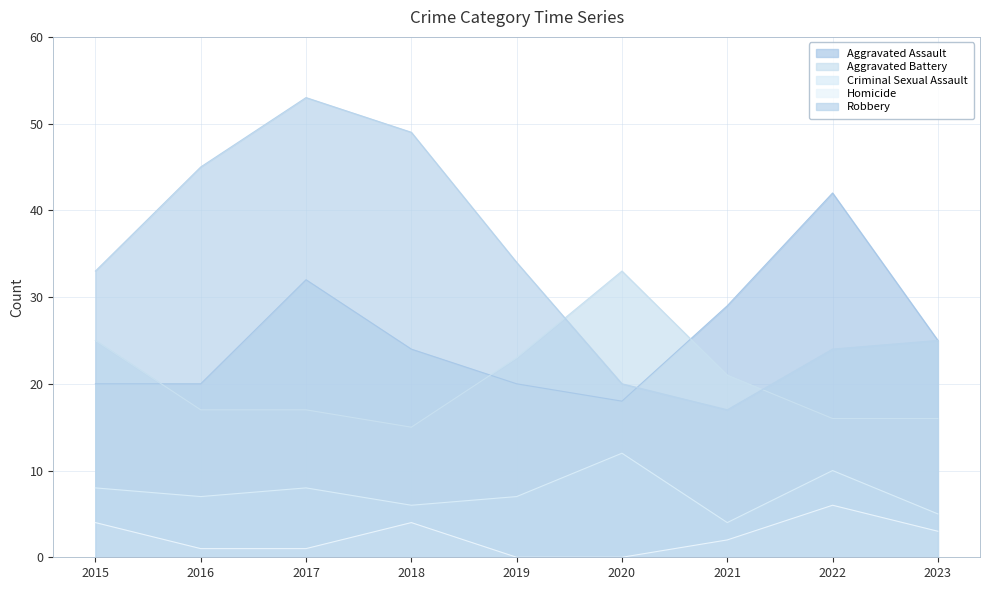

Where is Robbery nearest to the value 35?

2019